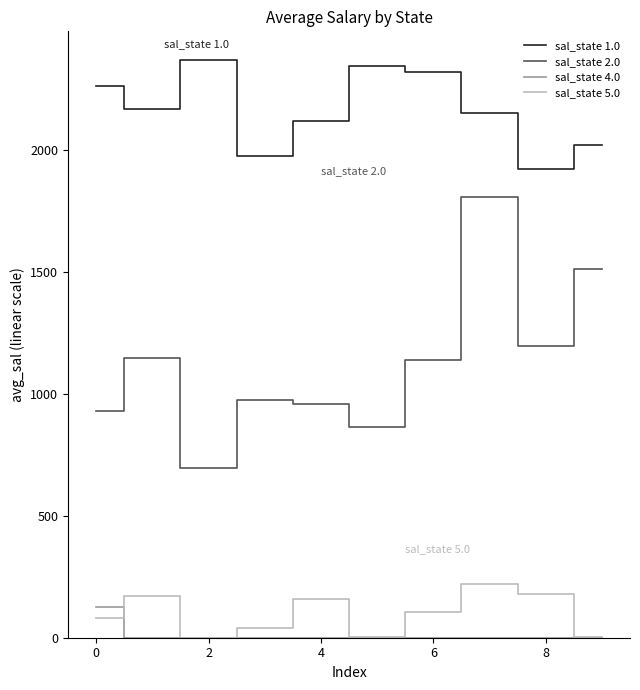

True or false: sal_state 1.0 and sal_state 2.0 intersect in this chart.

False